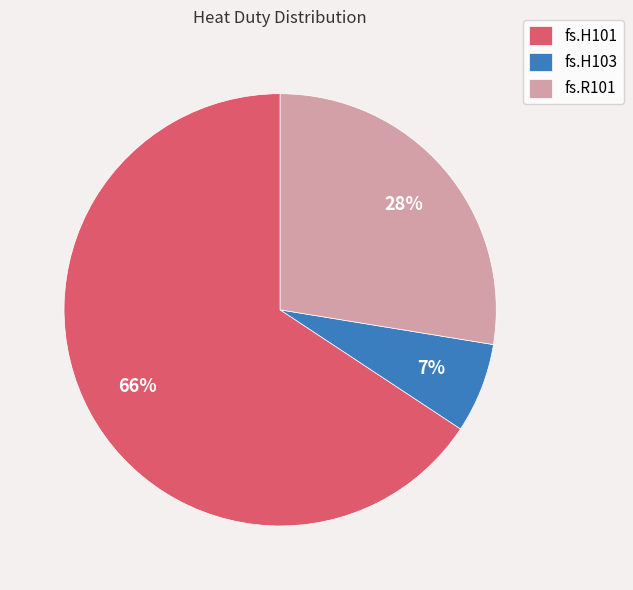

Is the sum of fs.H101 and fs.H103 greater than half?

Yes